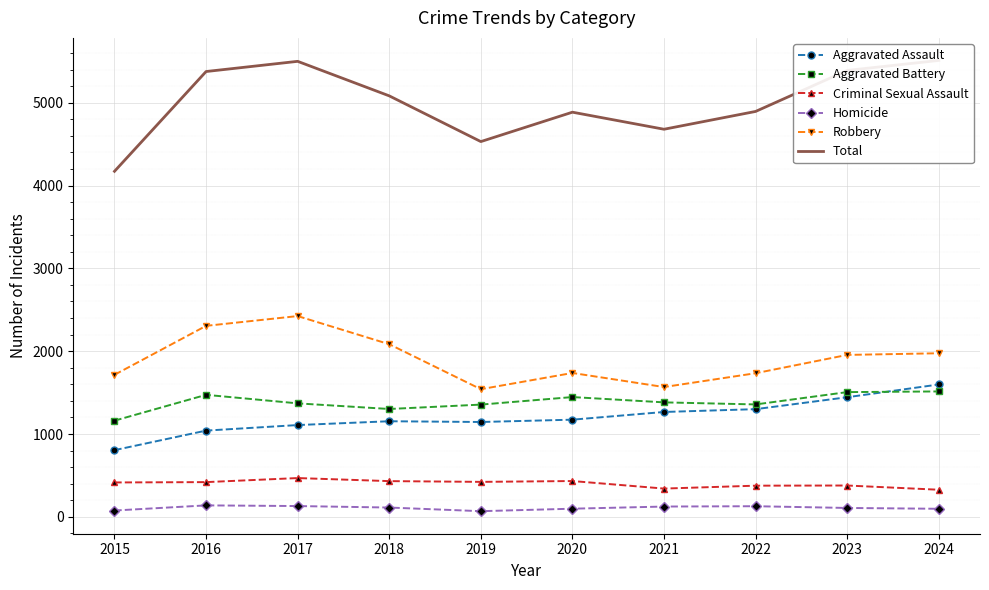

Which category has the lowest value in the Aggravated Assault series?

2015